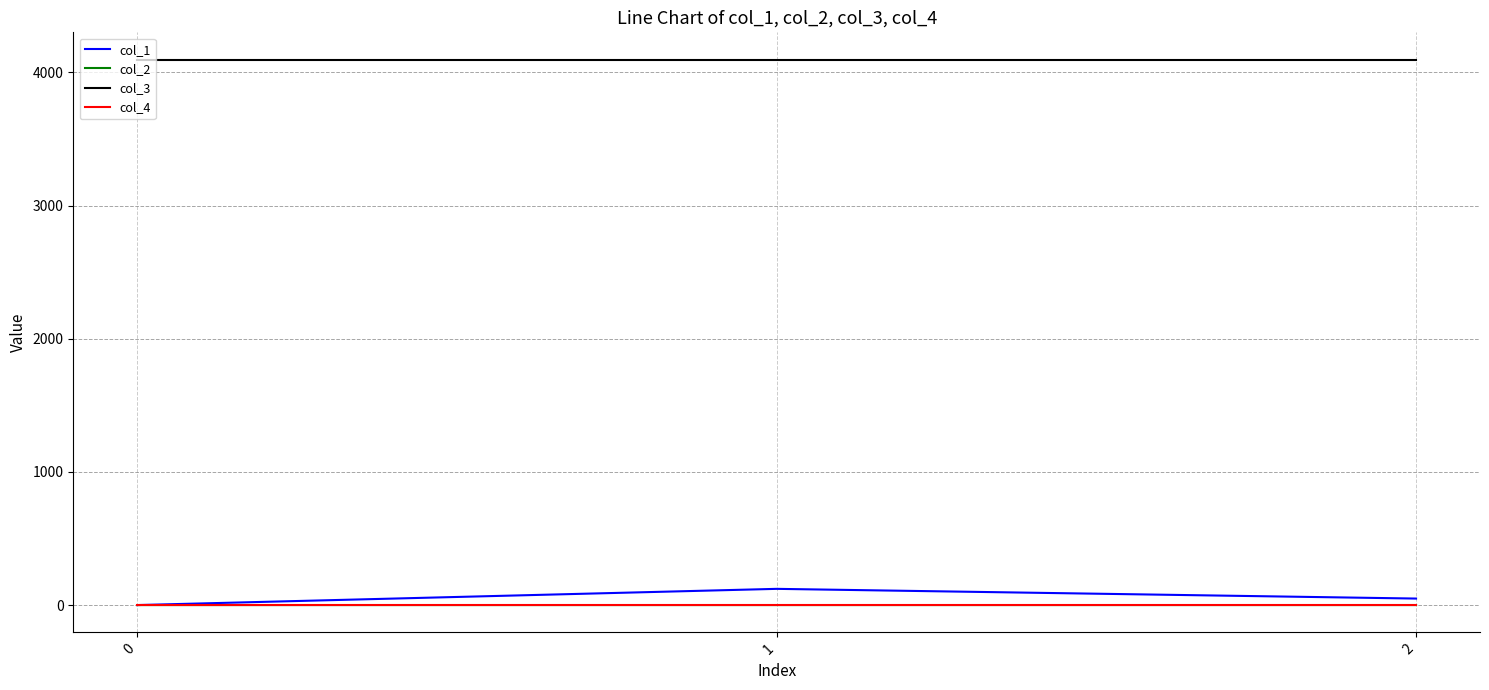

What is the spread (max minus min) of values at 1?

4096.0